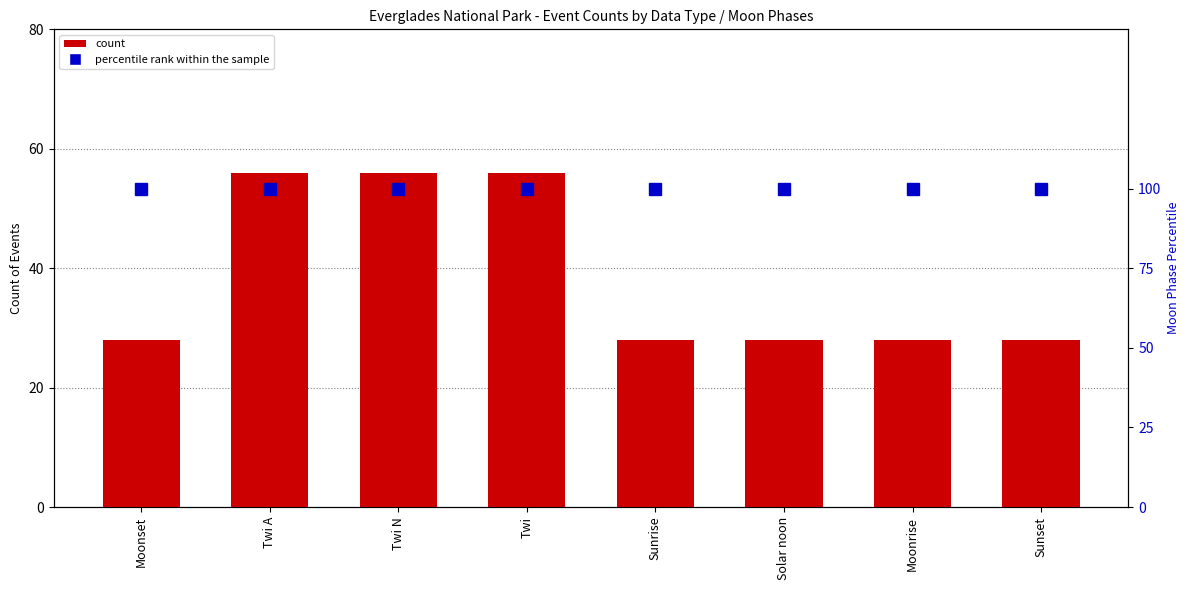

Between Sunset and Moonset, which is larger?

Sunset